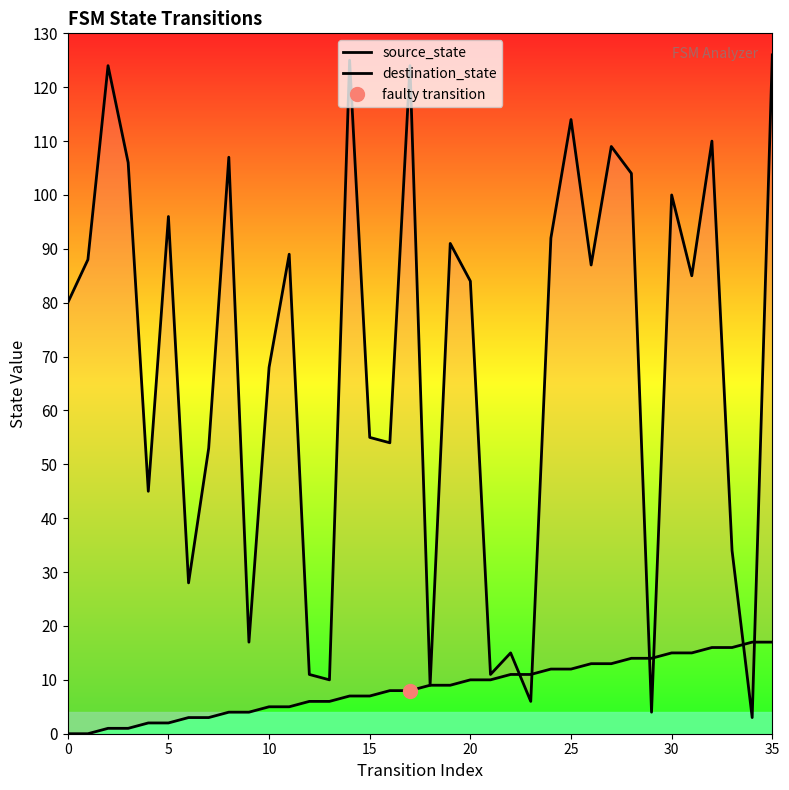

How many values in the source_state series exceed 9?

16